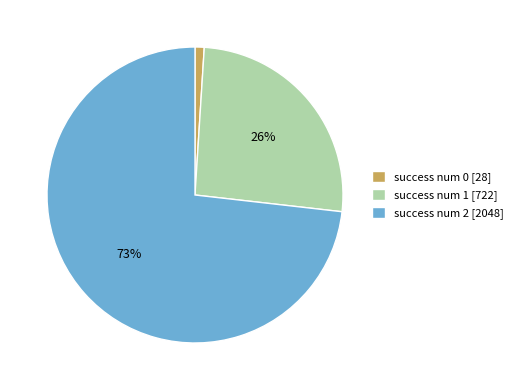

How many slices are in this pie chart?

3